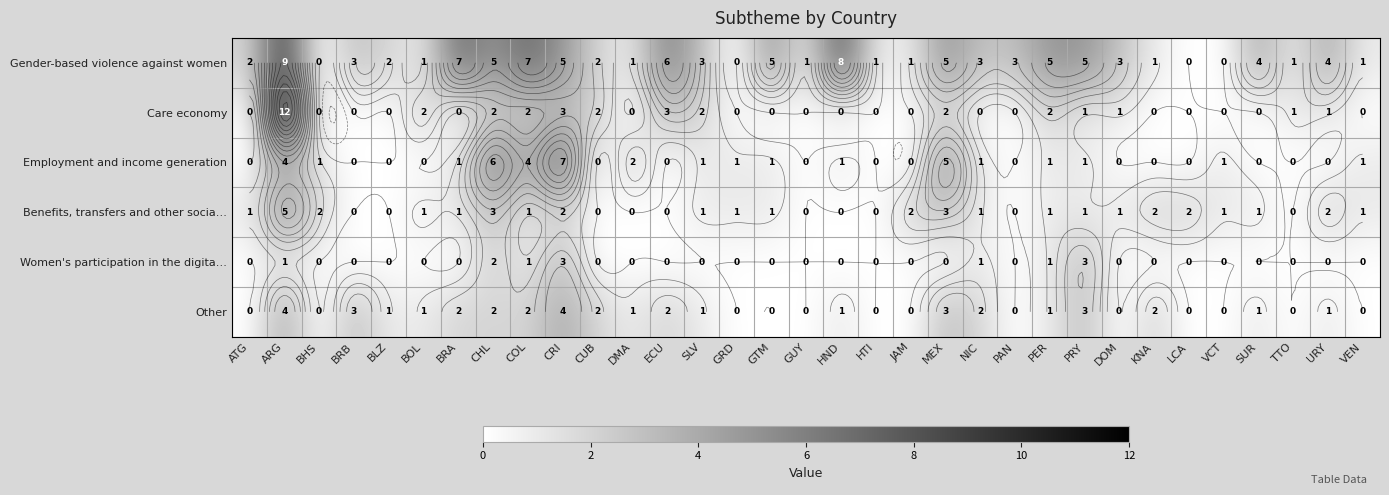

What is the total value across all series at URY?

8